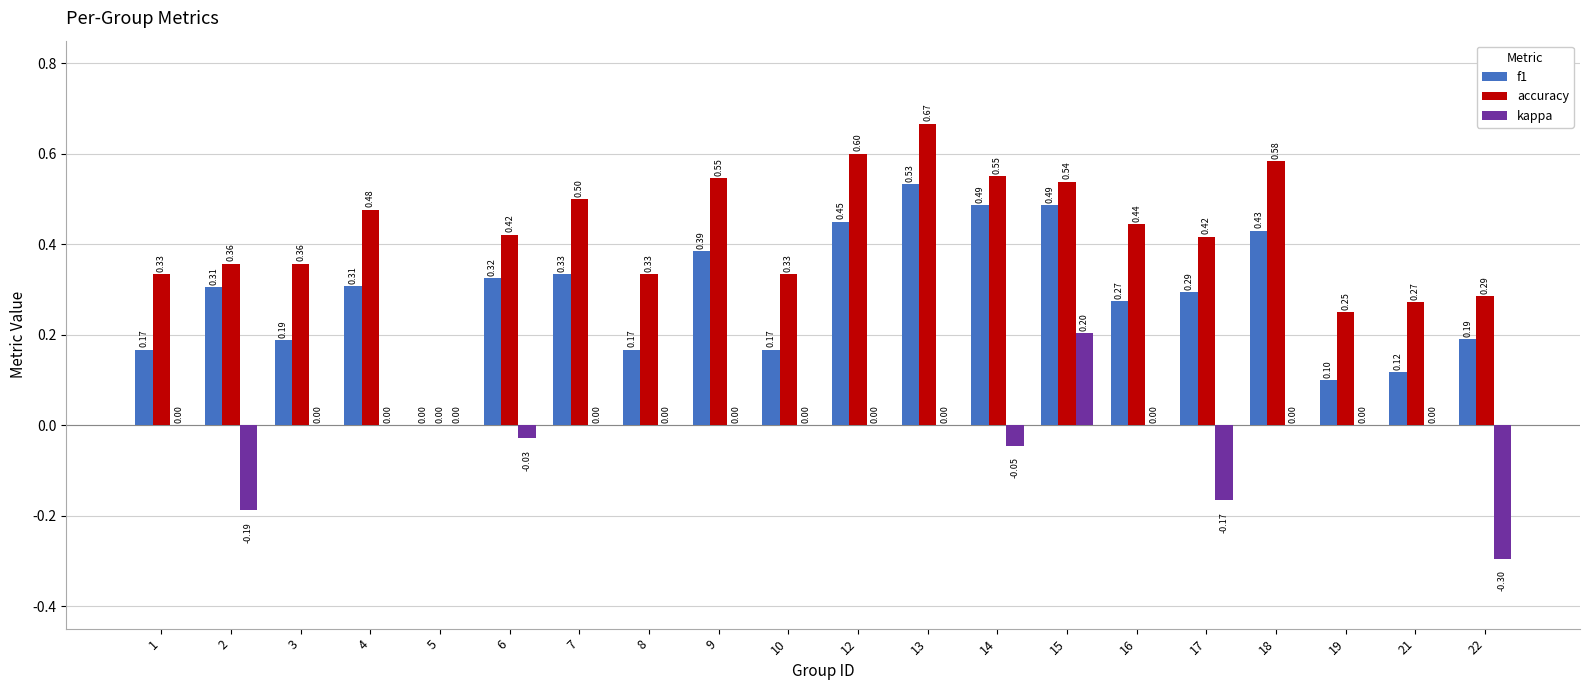

Does the chart contain stacked bars?

No